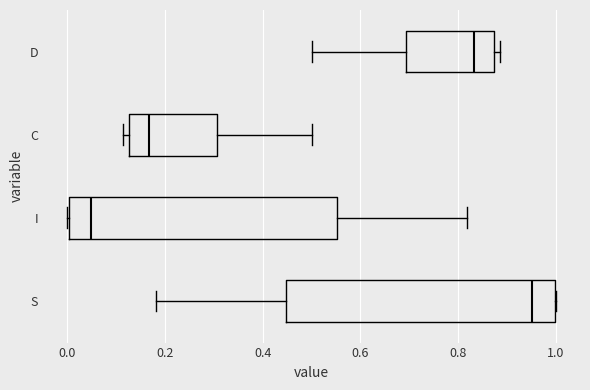

Where is the left edge of the box for I on the x-axis? The values are not printed on the chart, so give them approximately, as read against the axis.

0.00